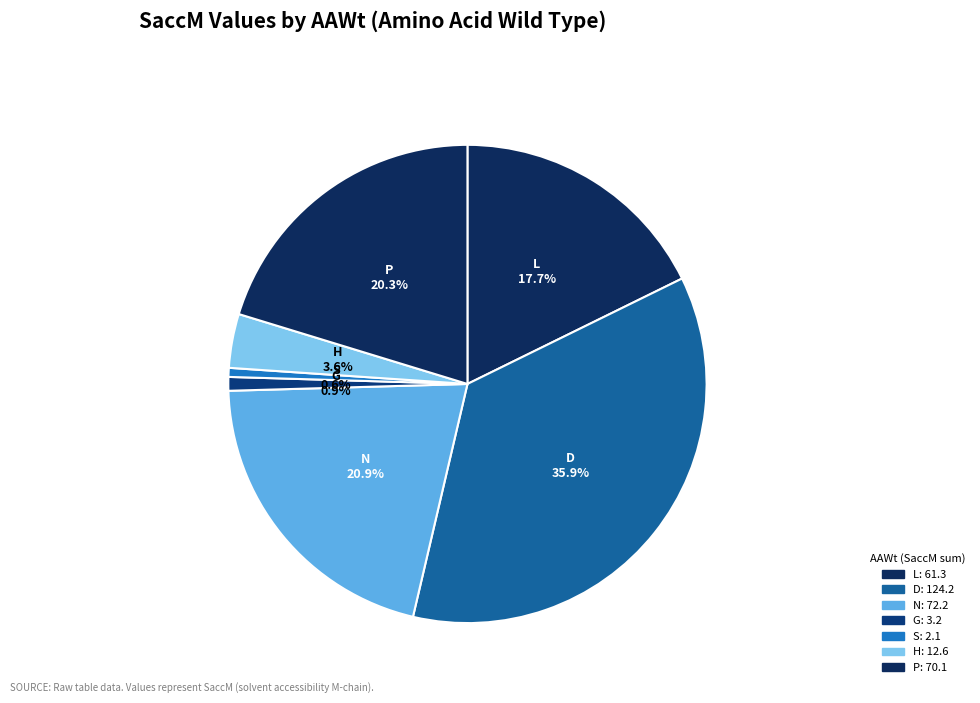

Count the number of slices in the pie.

7